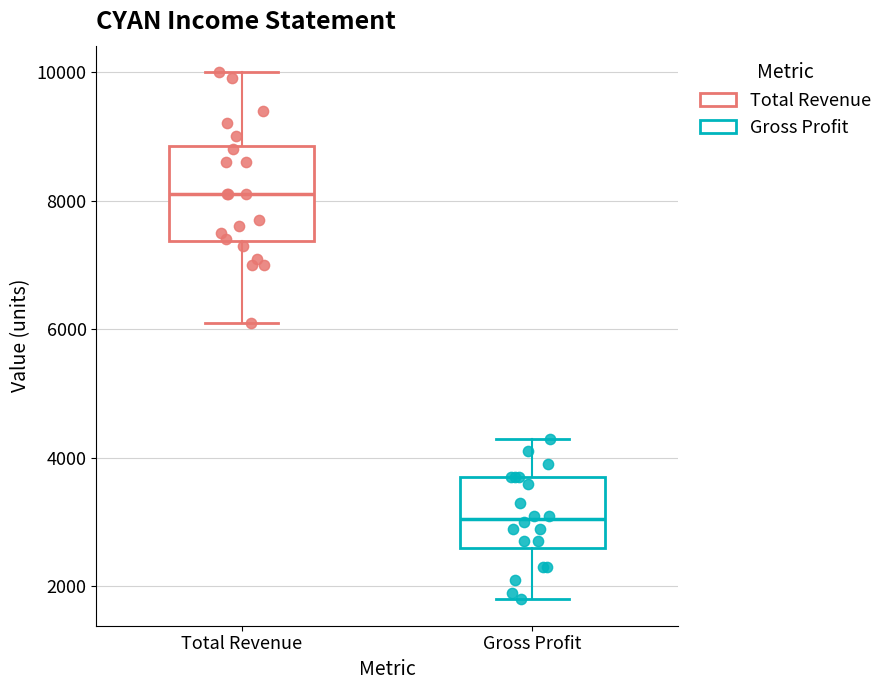

Reading left to right, transcribe this box plot: for each box, give where its median line is, the range the box spans, and where its two whiskers end, as read against the y-axis. The values are not printed on the chart, so give them approximately, as read against the axis.

Total Revenue: median 8200, box 7400 to 8800, whiskers 6200 to 10000
Gross Profit: median 3000, box 2600 to 3800, whiskers 1800 to 4400